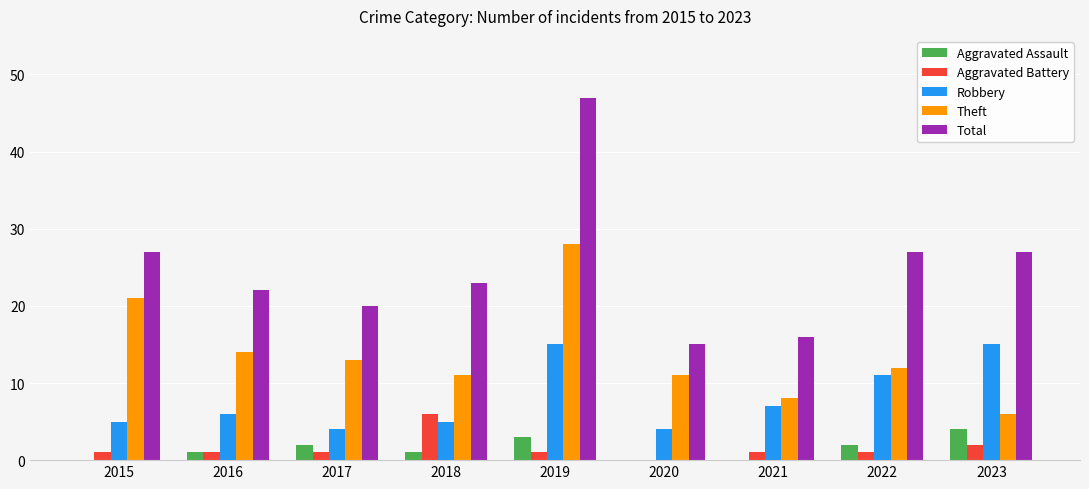

Are the bars horizontal?

No